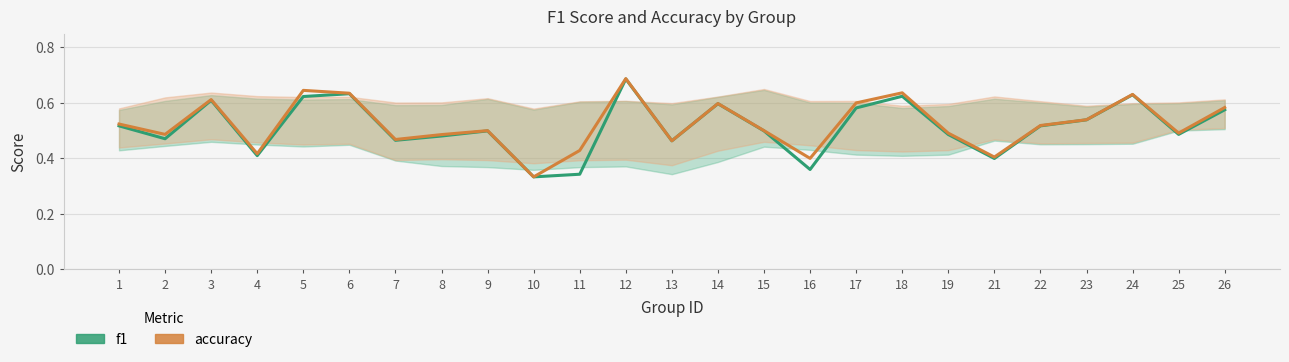

How many f1 values are between 0 and 1?

25